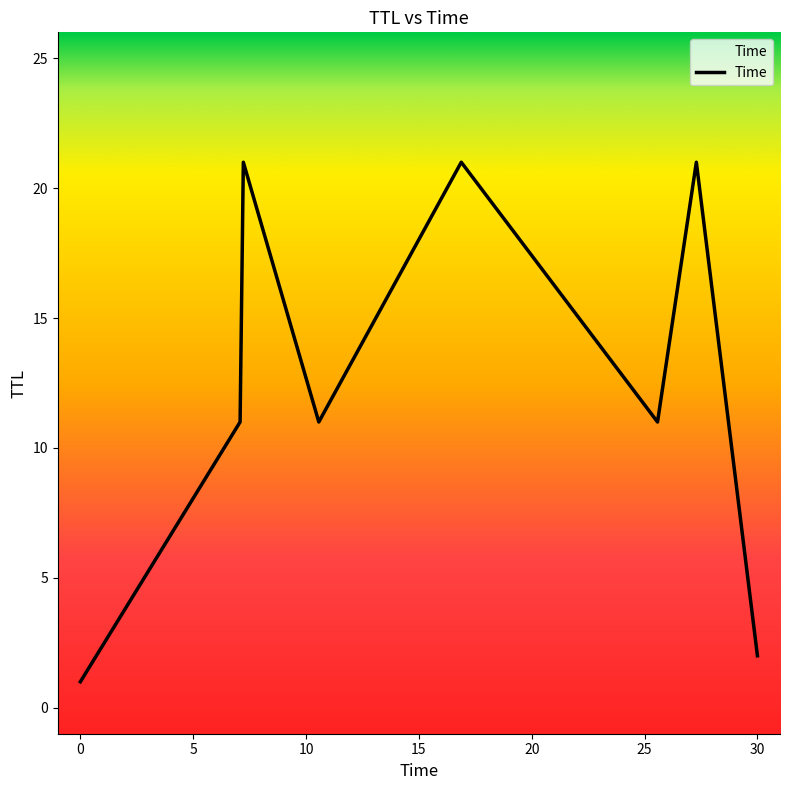

What is the difference between the maximum and second lowest values?

19